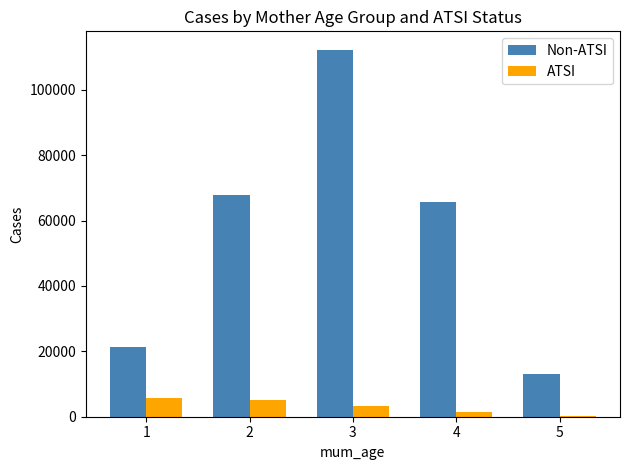

Which series has the largest total across all categories?

Non-ATSI